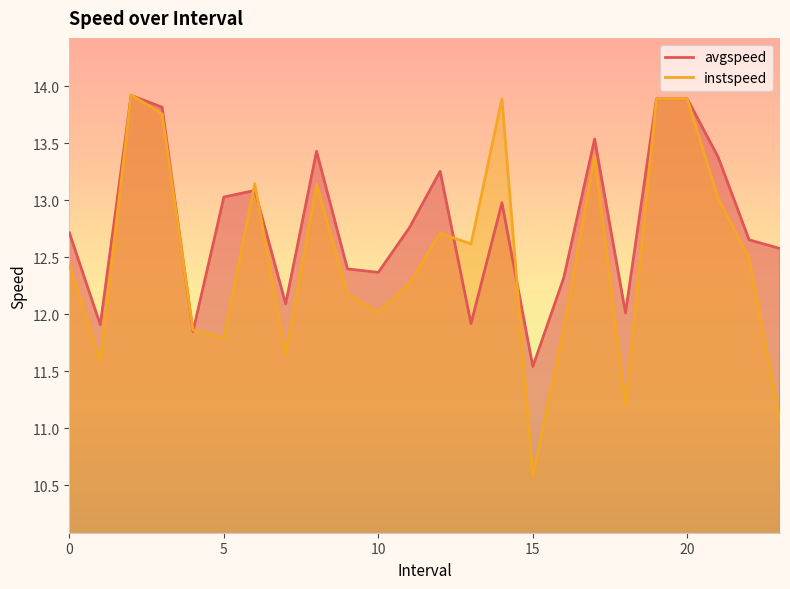

What position from the left is 17.0?

18